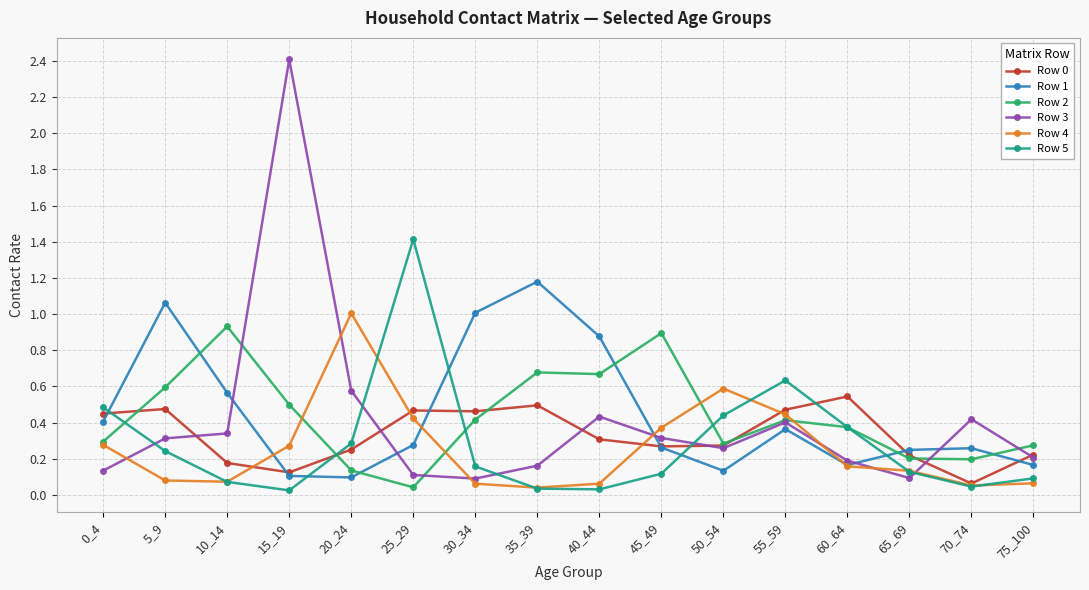

True or false: Row 2 has more than 1 points higher than both neighbors.

True